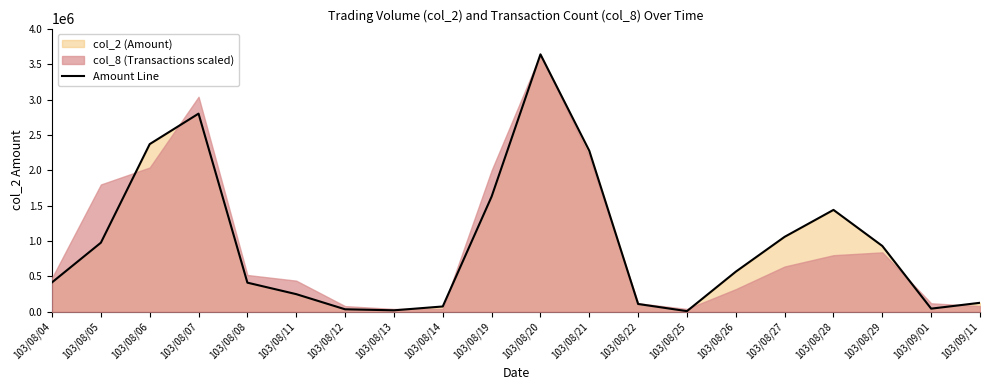

True or false: the data shows 2278660 at 103/08/21.

True